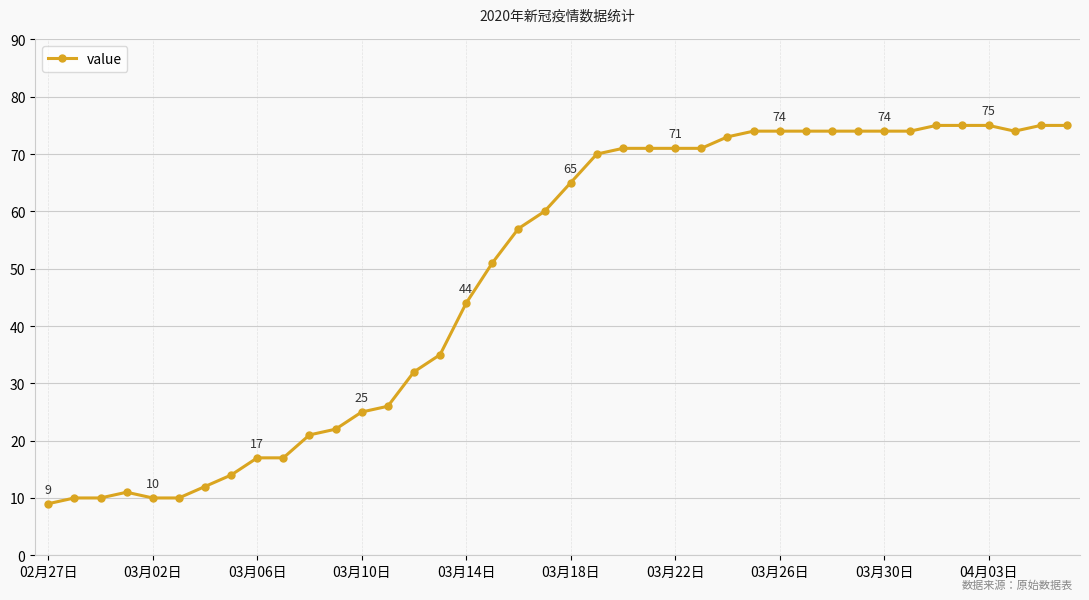

What is the value of the 30th point from the left?

74